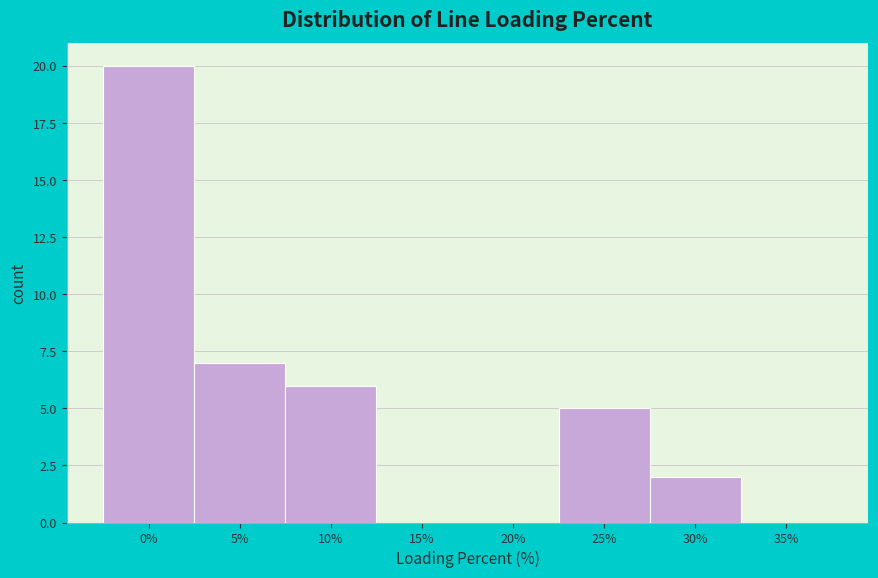

Reading left to right, list all the values displayed in this chart.

0%=20	5%=7	10%=6	15%=0	20%=0	25%=5	30%=2	35%=0